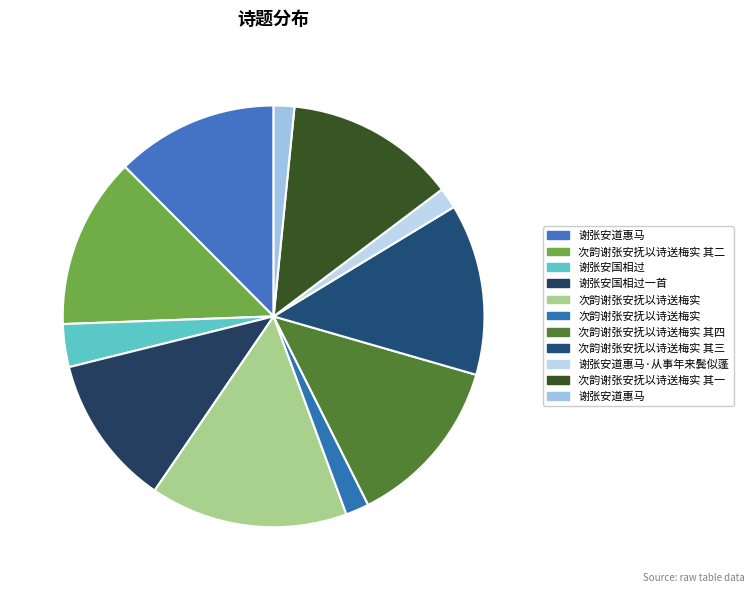

How many slices are in this pie chart?

11